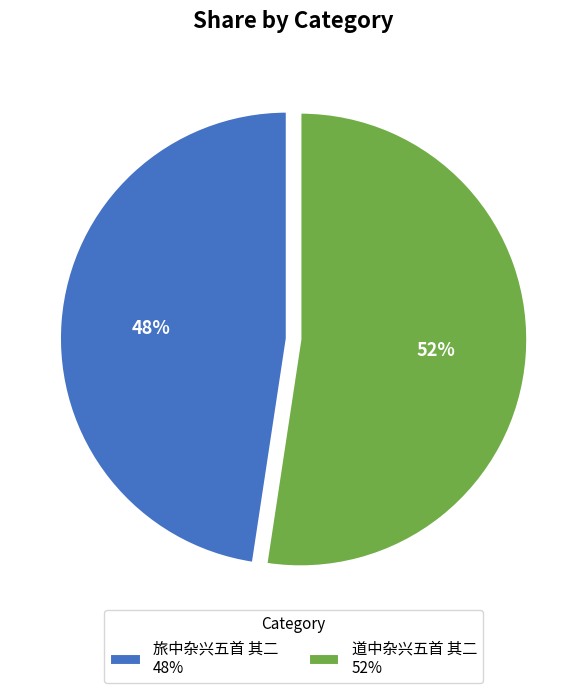

Do 道中杂兴五首 其二 52% and 旅中杂兴五首 其二 48% together represent more than half of the pie?

Yes